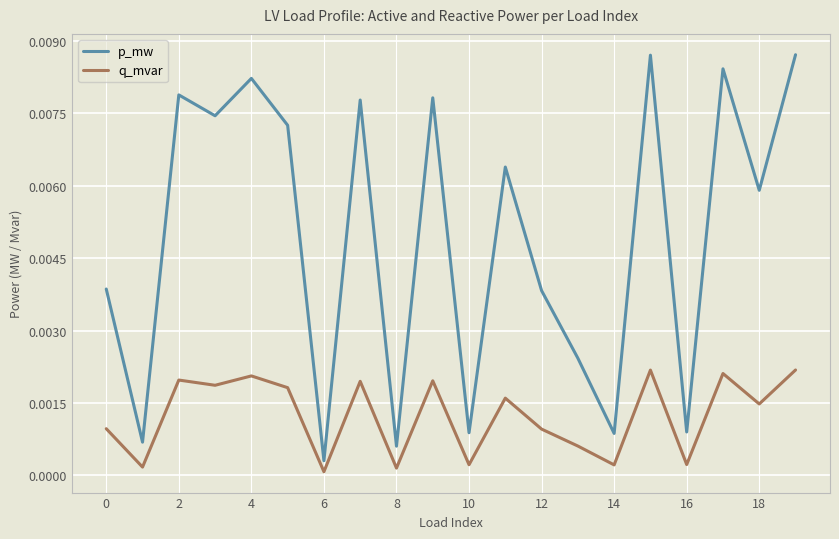

Which series has the largest total across all categories?

p_mw